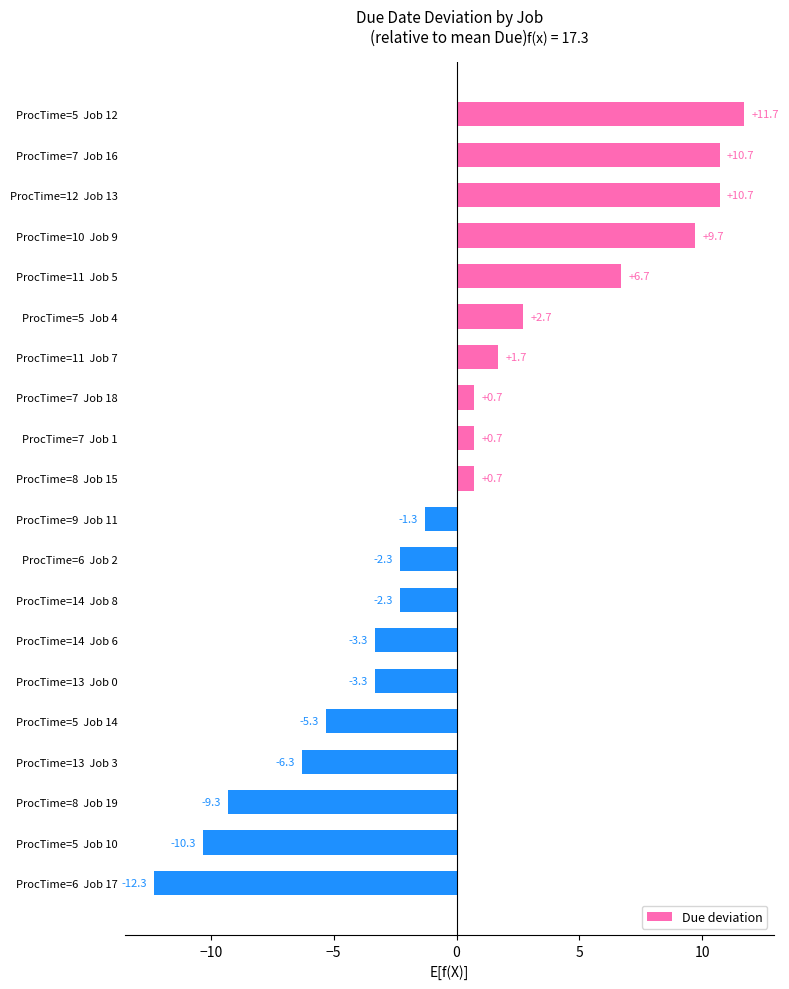

What is the change in value from ProcTime=9  Job 11 to ProcTime=8  Job 19?

-8.0